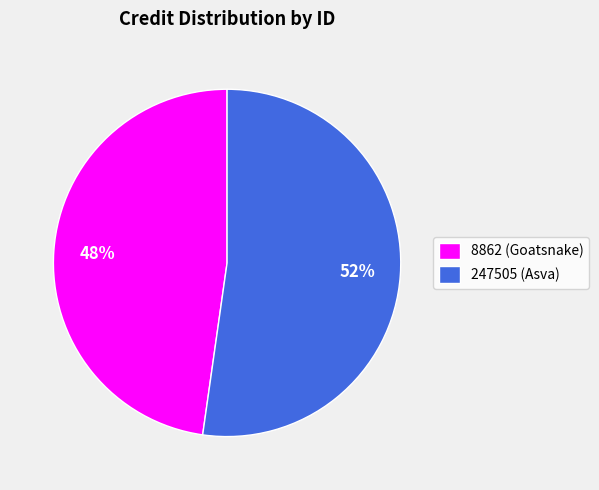

To the nearest percent, what is the combined percentage of 247505 and 8862?

100%